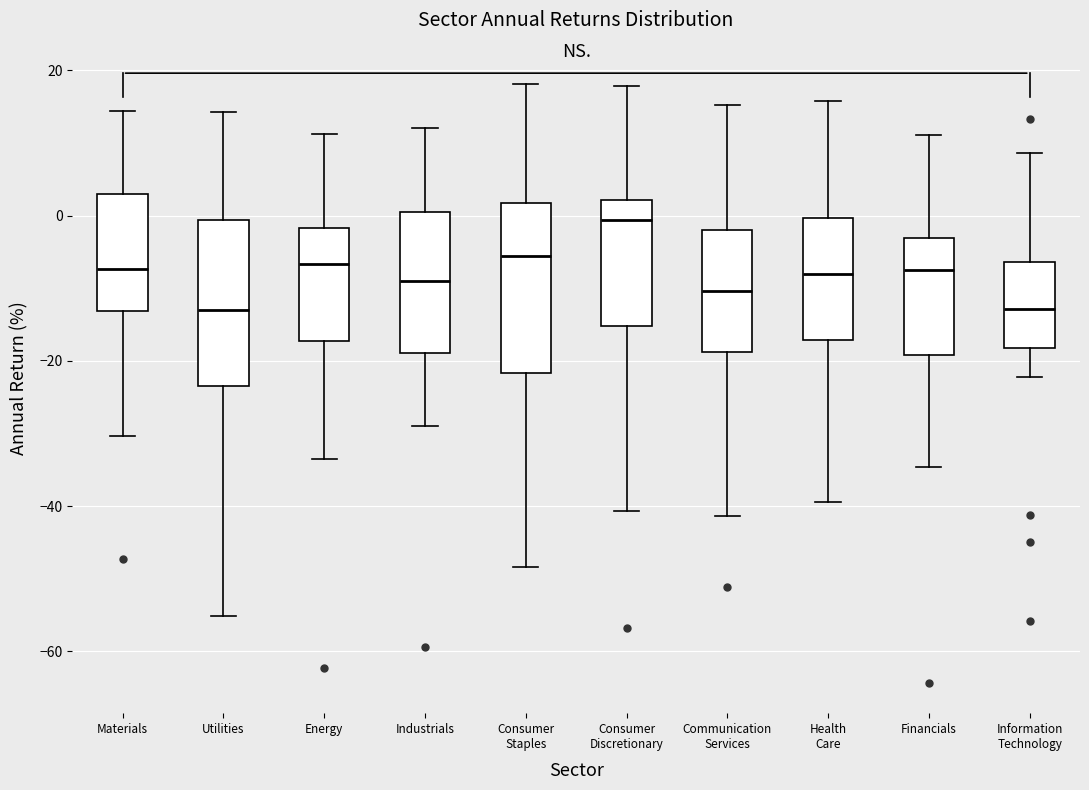

Reading left to right, read every box against the y-axis: the position of its median line, the range the box covers, and the ends of its whiskers. The values are not printed on the chart, so give them approximately, as read against the axis.

Materials: median -8, box -14 to 4, whiskers -30 to 14
Utilities: median -12, box -24 to 0, whiskers -56 to 14
Energy: median -6, box -18 to -2, whiskers -34 to 12
Industrials: median -10, box -18 to 0, whiskers -28 to 12
Consumer Staples: median -6, box -22 to 2, whiskers -48 to 18
Consumer Discretionary: median 0, box -16 to 2, whiskers -40 to 18
Communication Services: median -10, box -18 to -2, whiskers -42 to 16
Health Care: median -8, box -18 to 0, whiskers -40 to 16
Financials: median -8, box -20 to -4, whiskers -34 to 12
Information Technology: median -12, box -18 to -6, whiskers -22 to 8